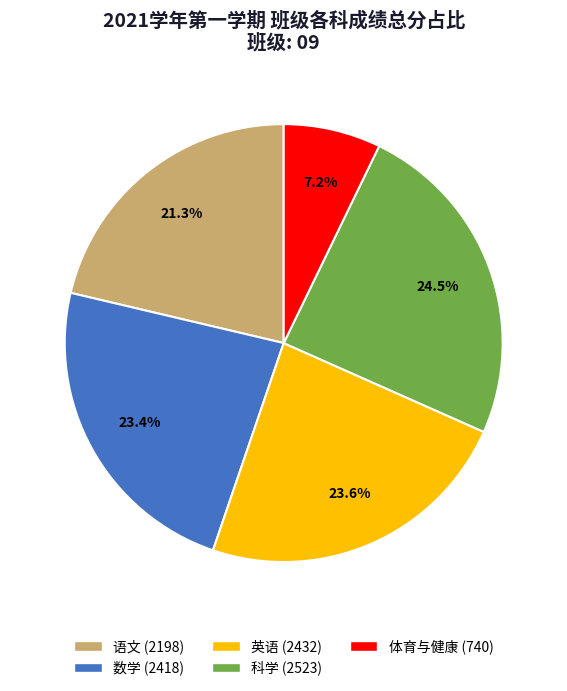

Does any single category account for the majority?

No